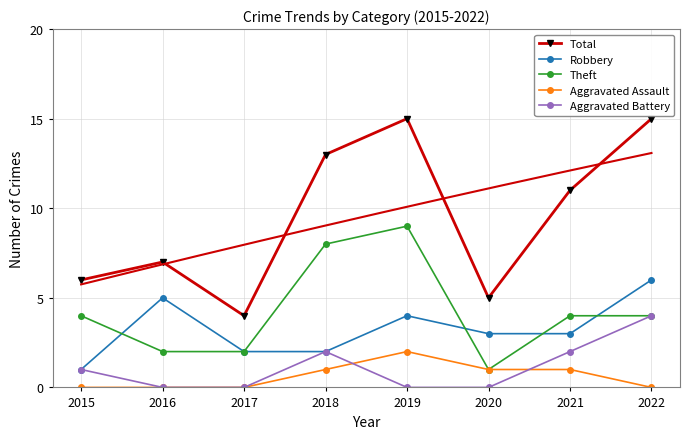

How many data points in Total are above 11?

3